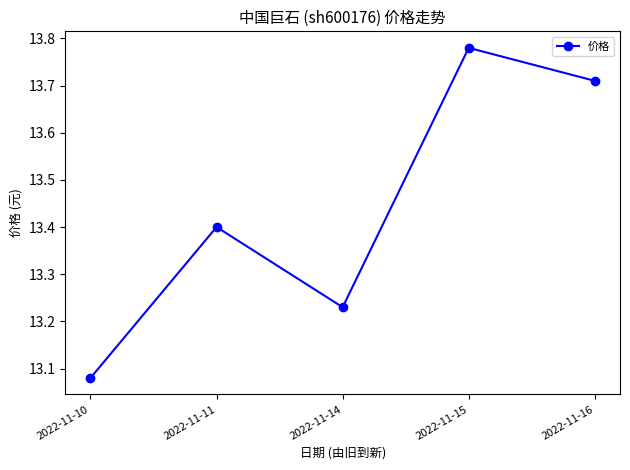

List the labels in order of value, smallest first.

2022-11-10, 2022-11-14, 2022-11-11, 2022-11-16, 2022-11-15